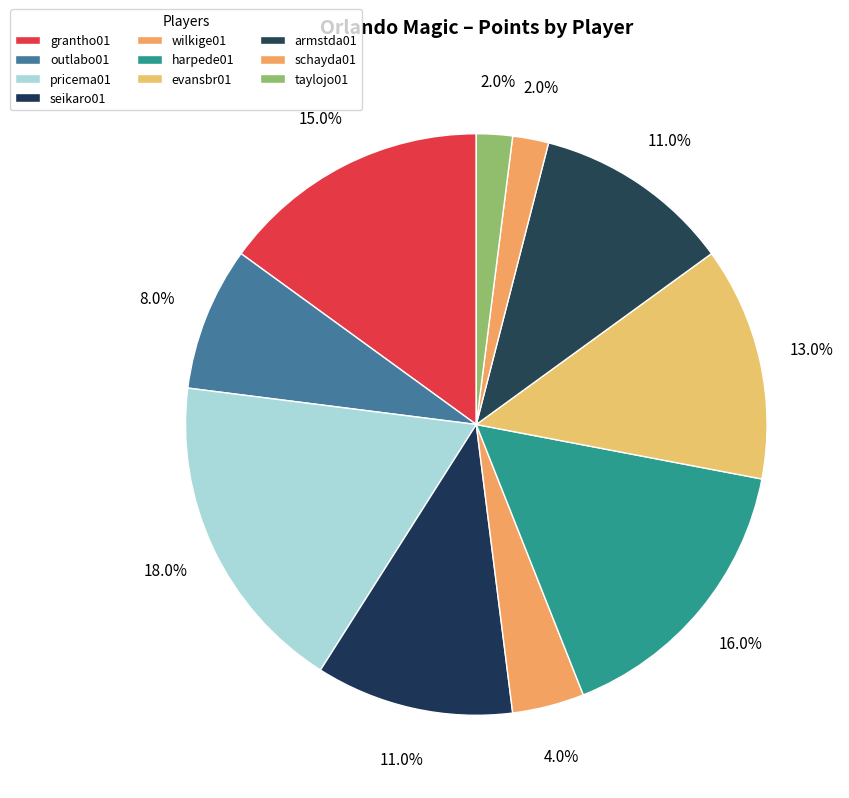

Approximately how many times larger is the value at seikaro01 compared to wilkige01?

2.8